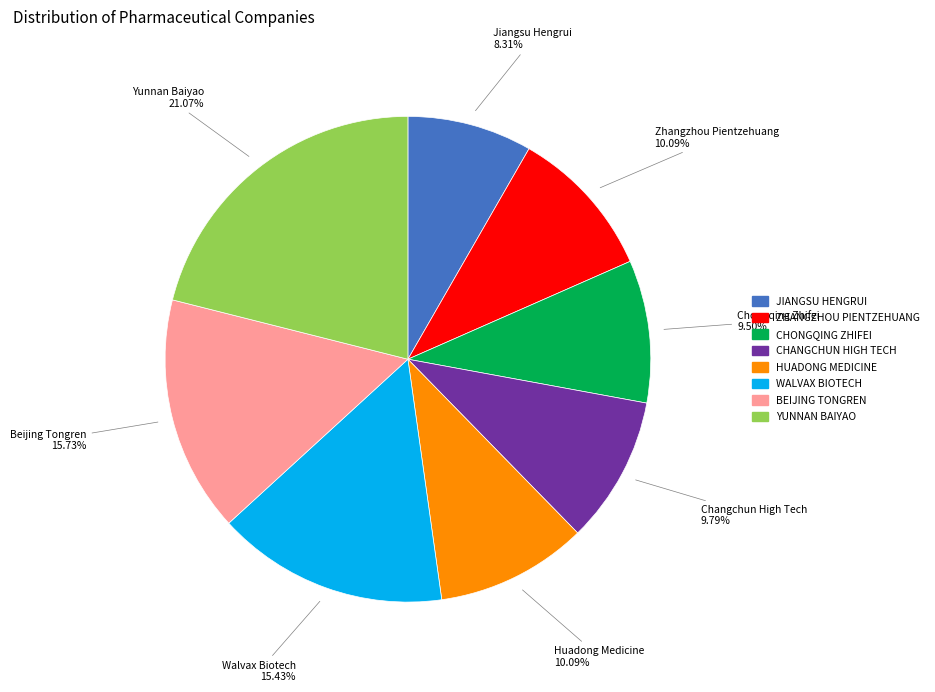

Is there a majority slice in this chart?

No